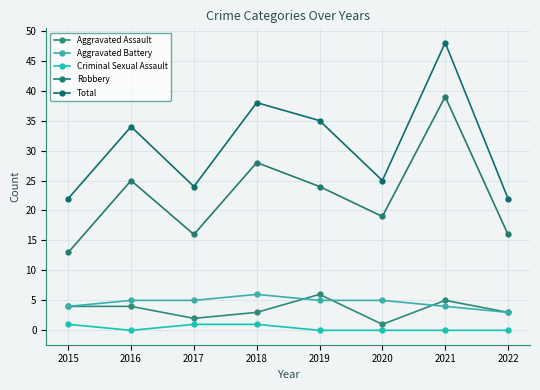

True or false: Total has a value of 10 at 2020.

False